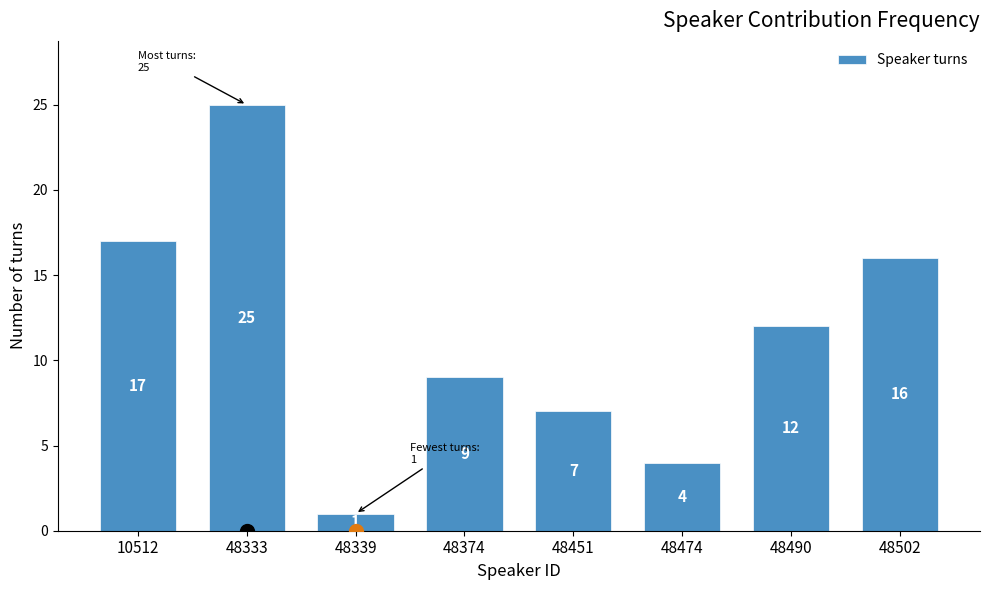

Reading left to right, what are all the values shown in this chart?

10512=17	48333=25	48339=1	48374=9	48451=7	48474=4	48490=12	48502=16